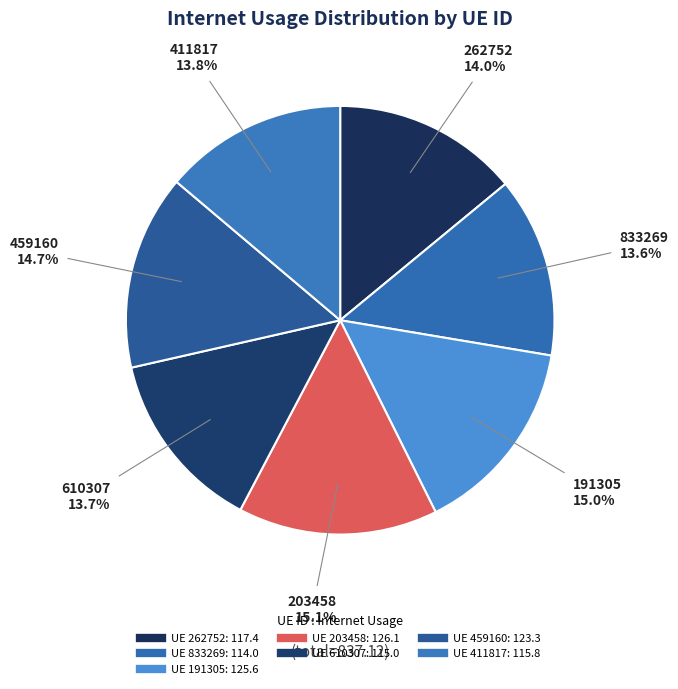

How many segments does this pie chart have?

7